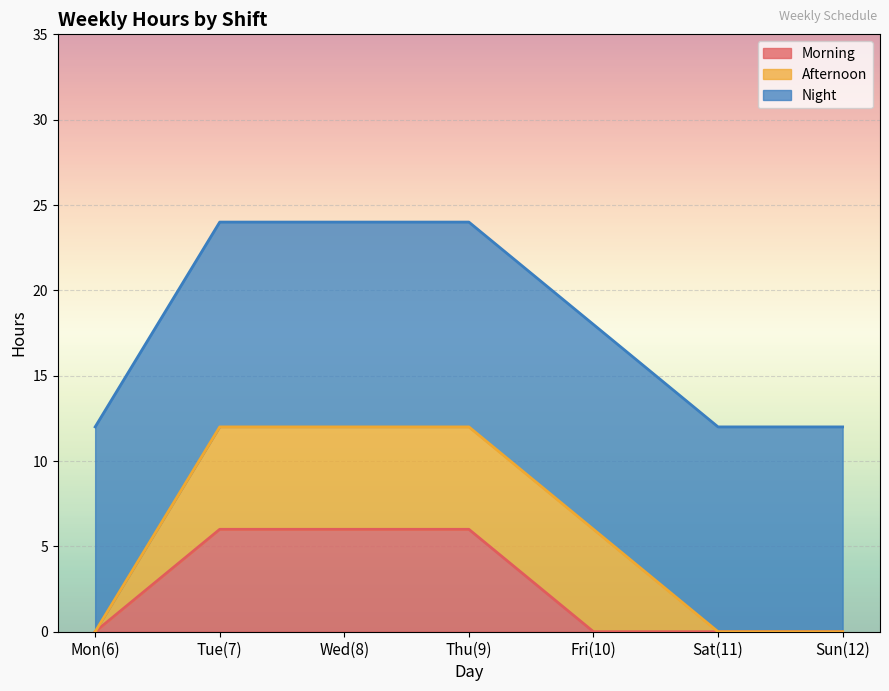

Is it true that Afternoon equals 10 at Tue(7)?

False